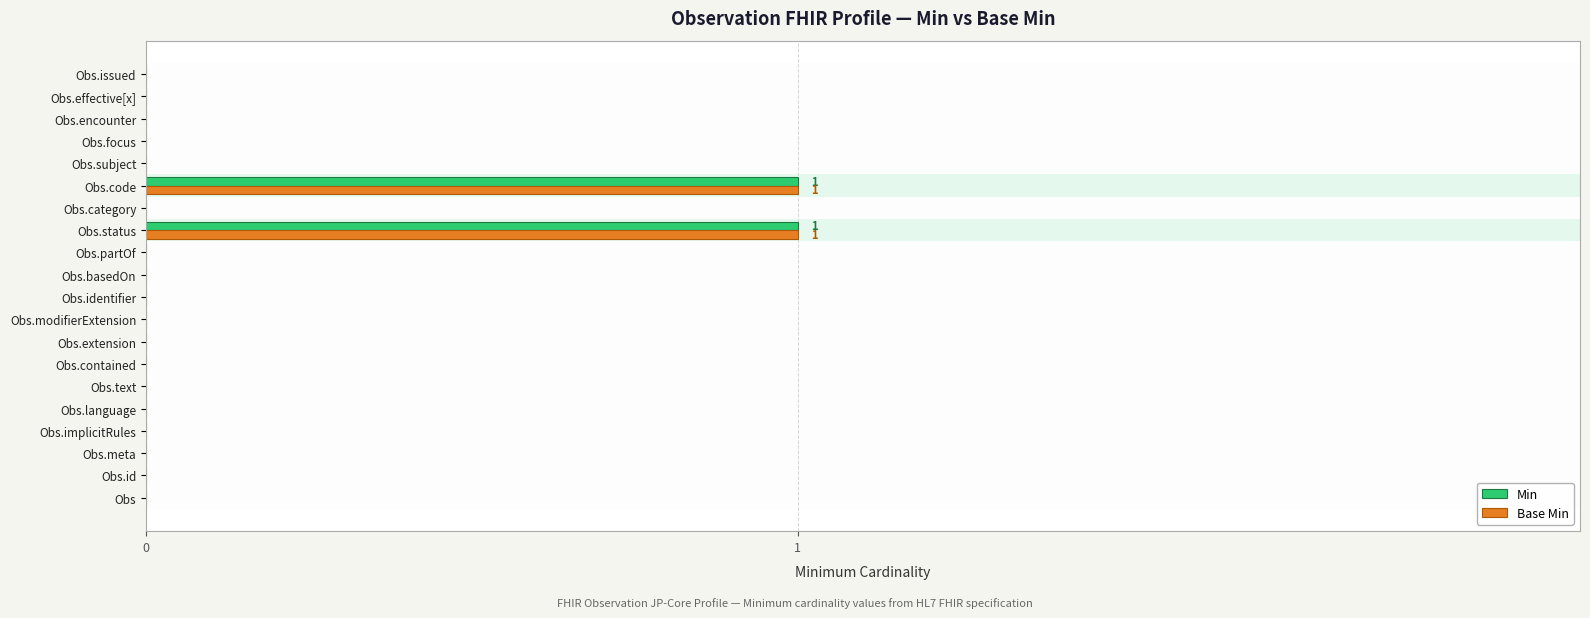

Is it true that Base Min equals 1 at Obs.contained?

False